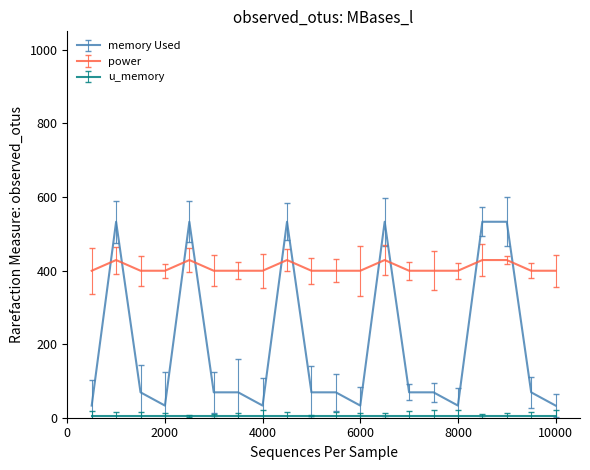

Which series has the widest spread of values?

memory Used